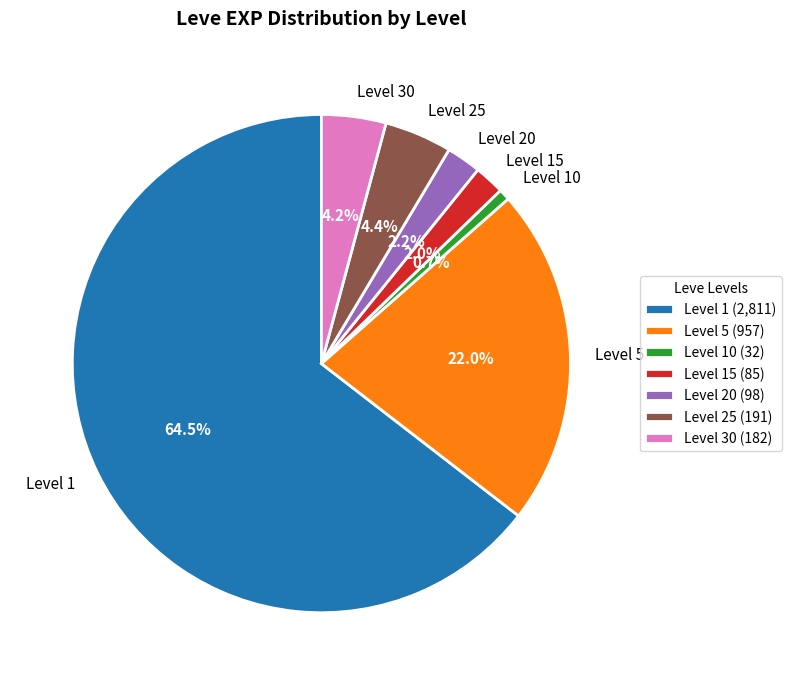

Combined, what portion of the pie is Level 1 and Level 25?

68.9%